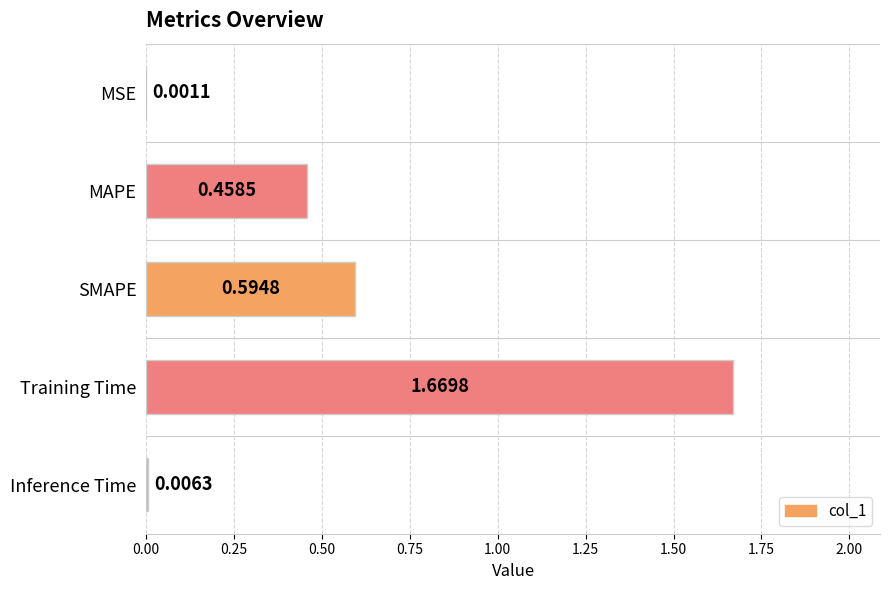

Which category has the highest value across all series?

Training Time